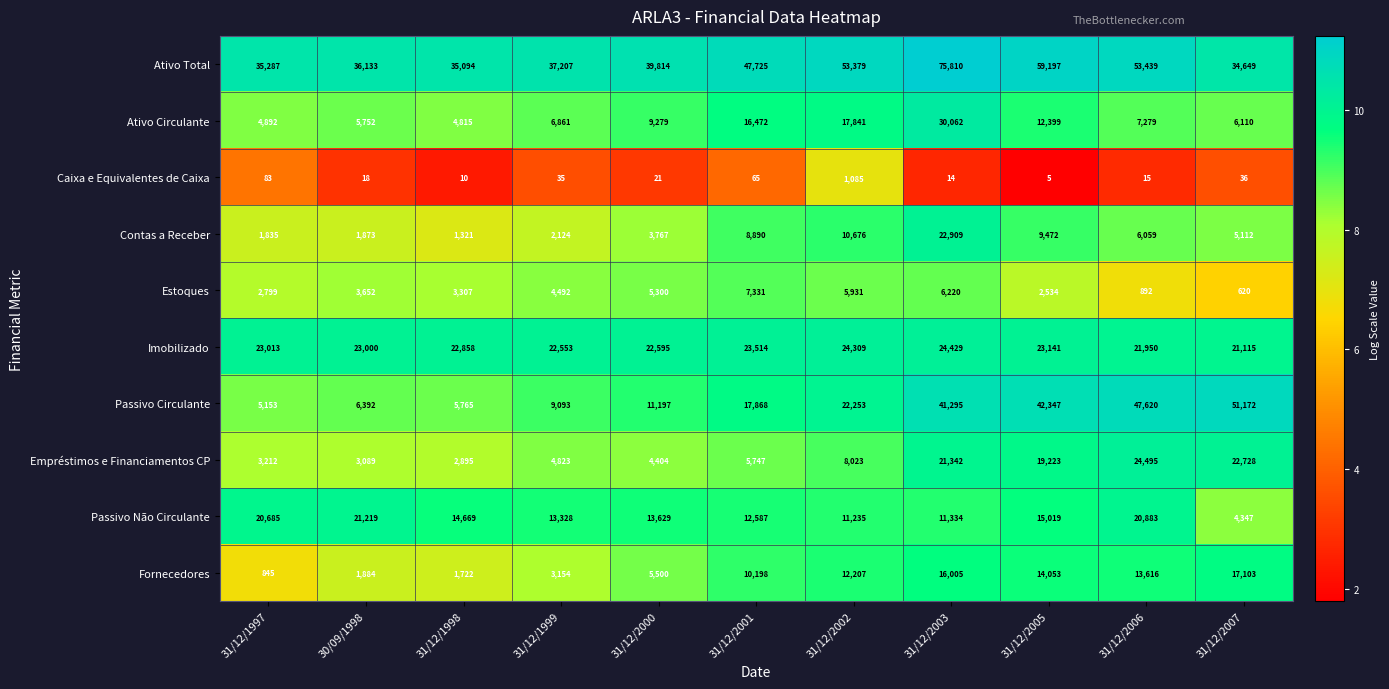

What is the difference between the Contas a Receber values at 31/12/2007 and 31/12/2002?

5564